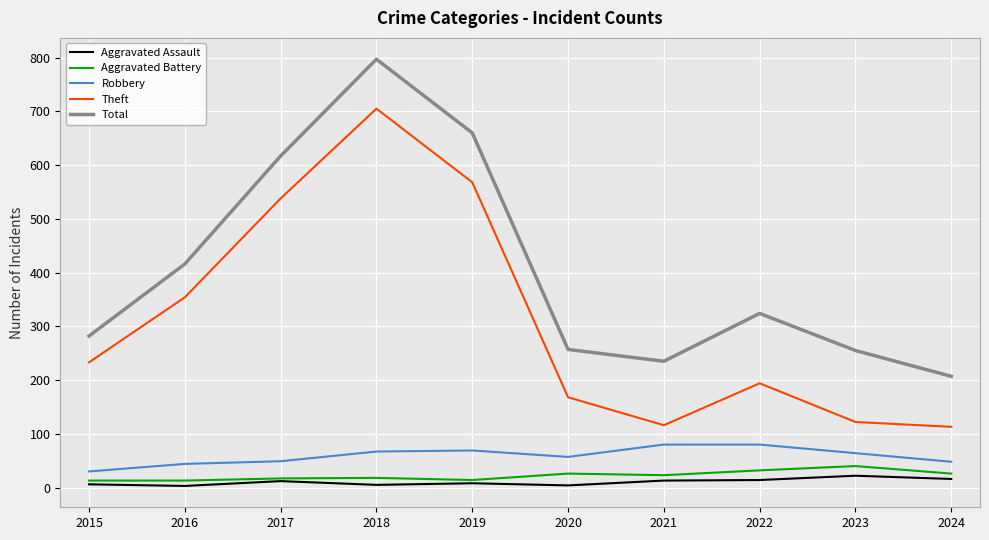

What is the difference between the Theft values at 2019 and 2020?

400